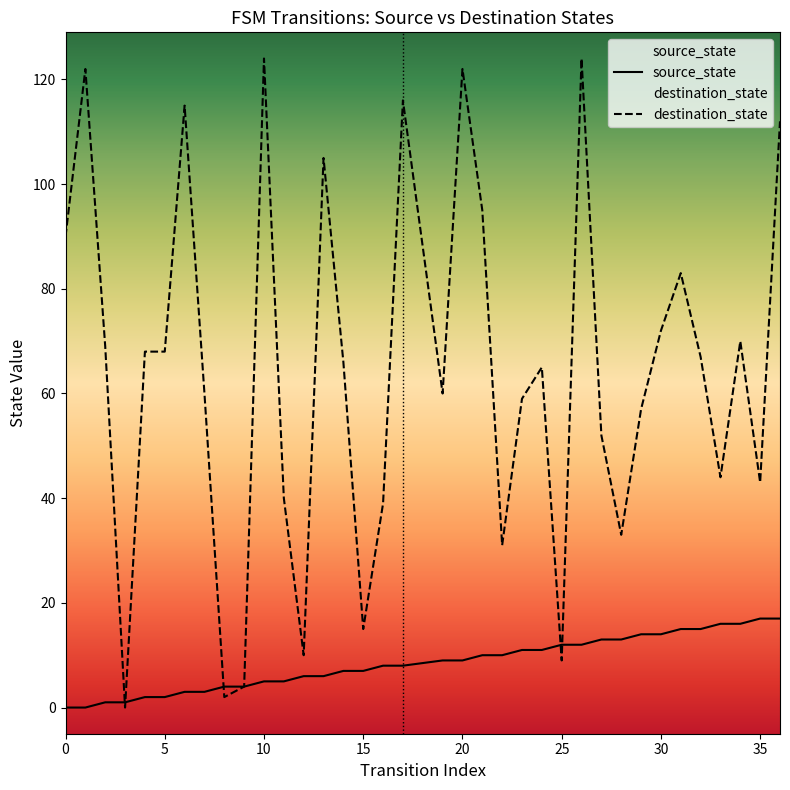

Which series has the largest total across all categories?

destination_state